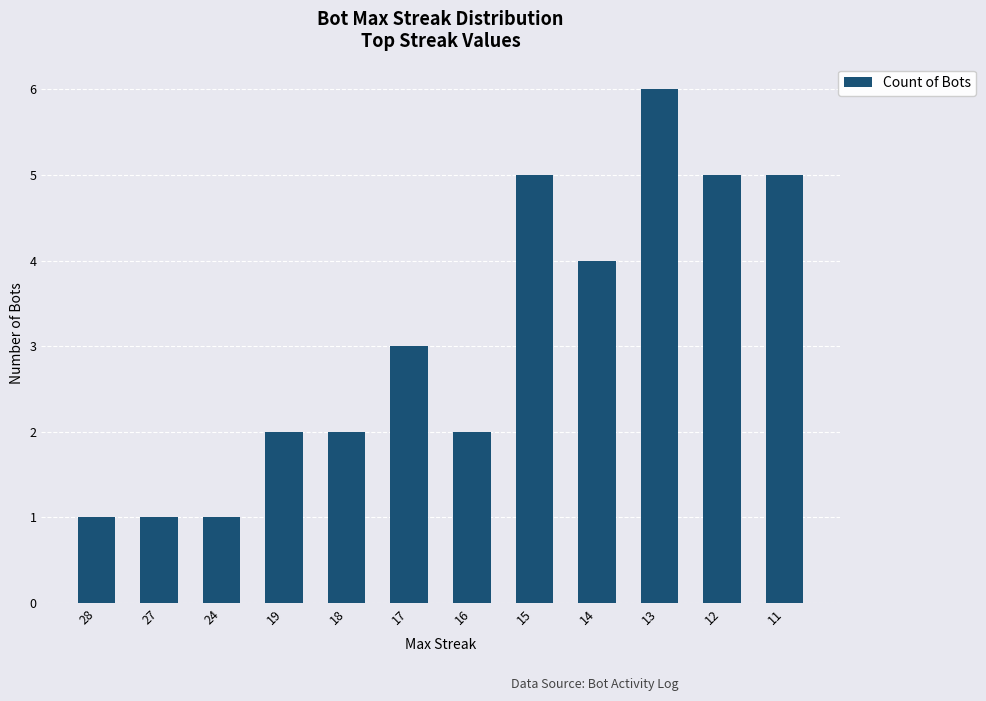

True or false: the data shows 3 at 17.

True